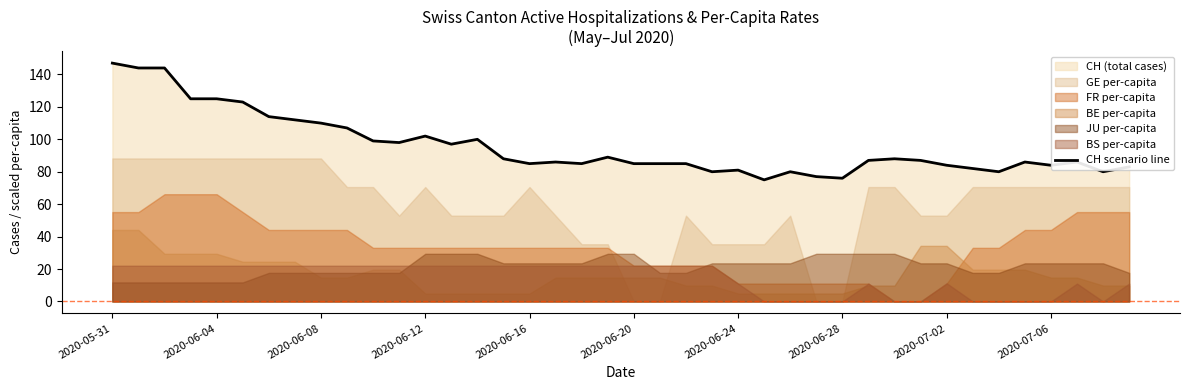

The CH scenario line series shows 53 at 2020-05-31. True or false?

False